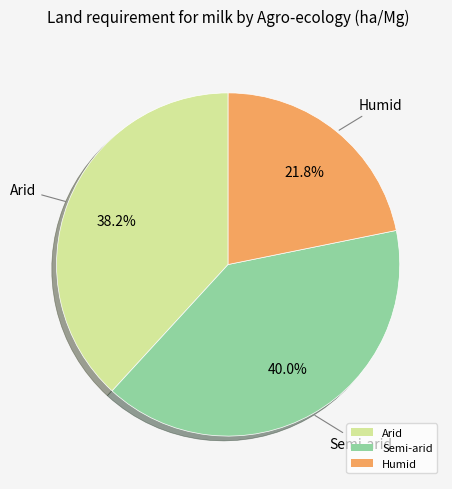

To the nearest percent, what is the difference between the largest and smallest slice percentages?

18%